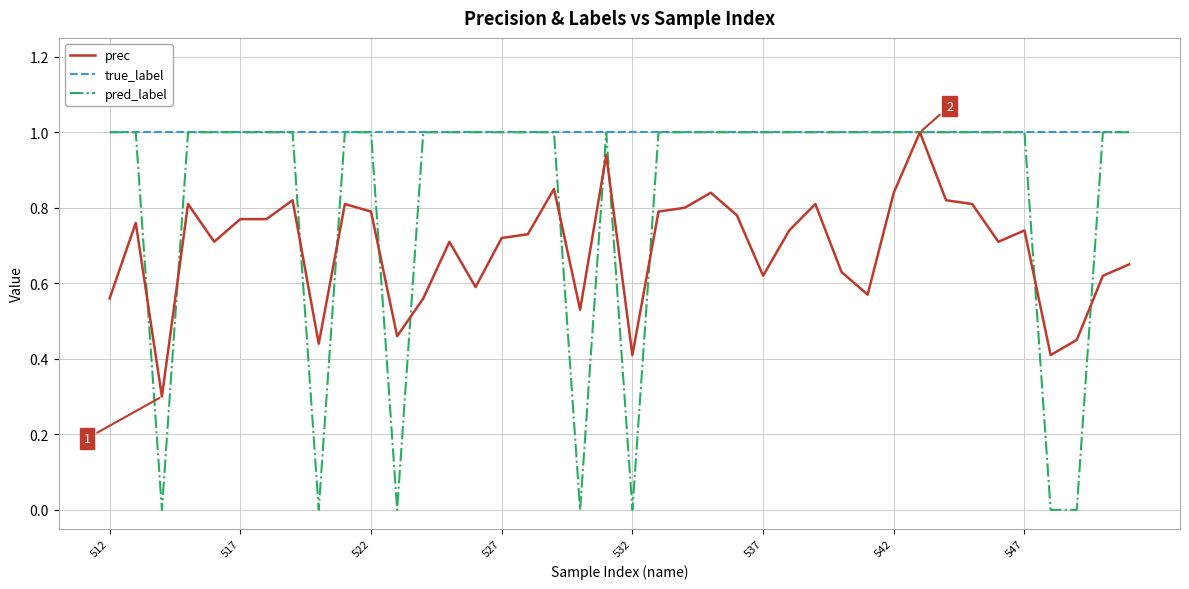

Which series has the largest total across all categories?

true_label